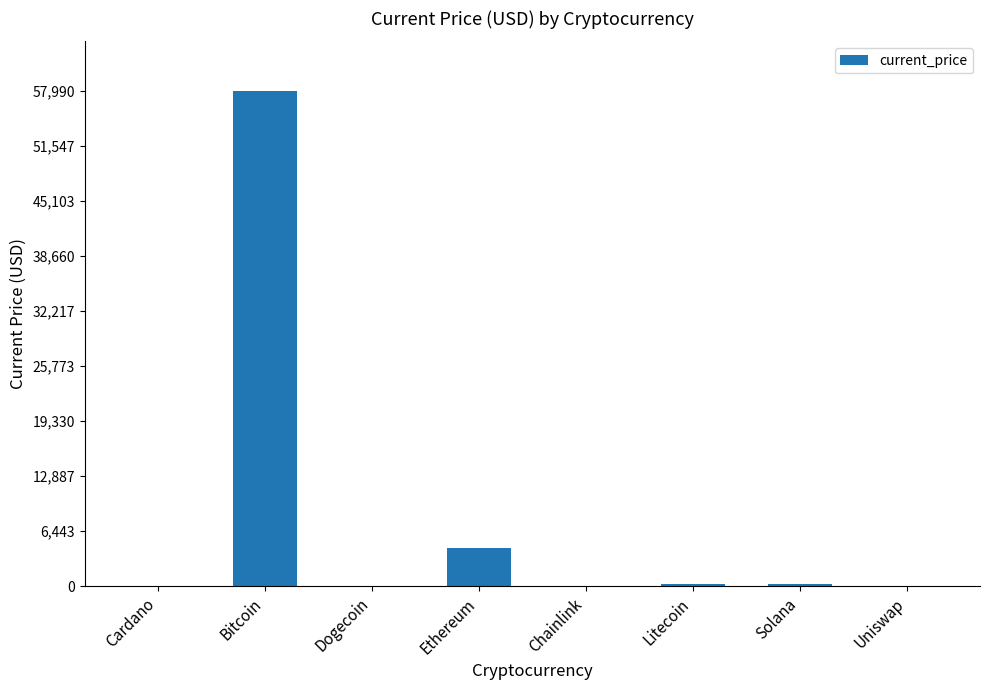

True or false: the data shows 6468.7 at Ethereum.

False